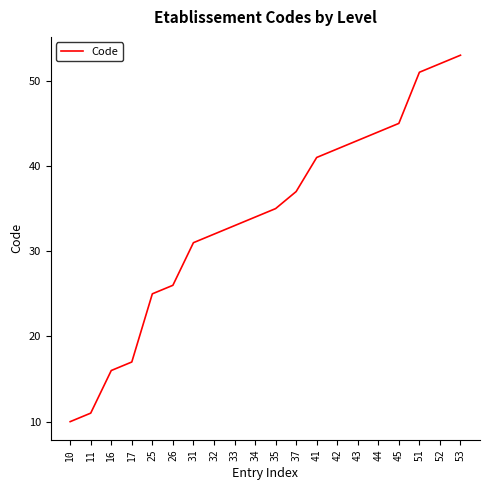

Which label corresponds to the largest value in the chart?

53